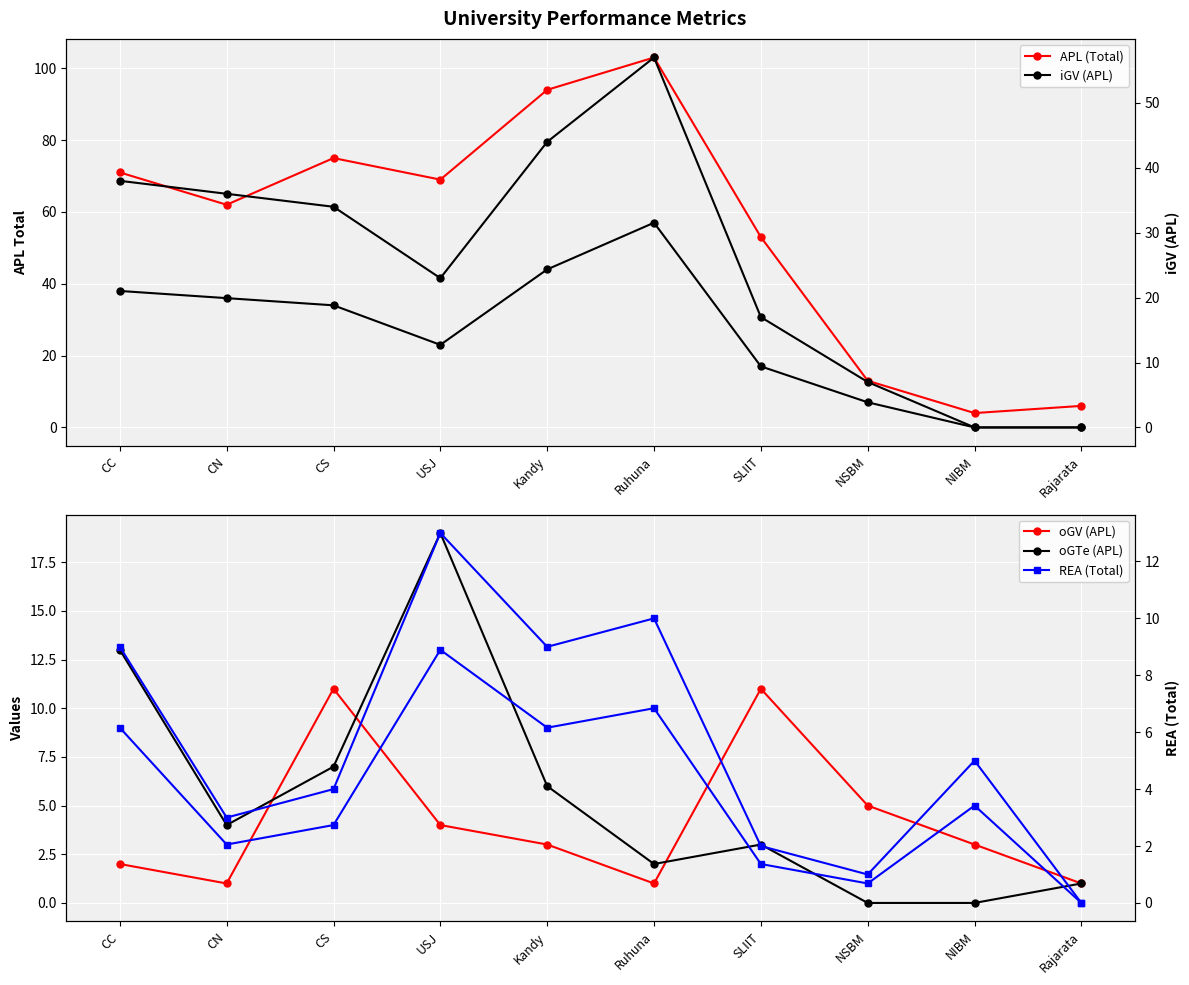

The value of REA (Total) at Kandy is 9. True or false?

True